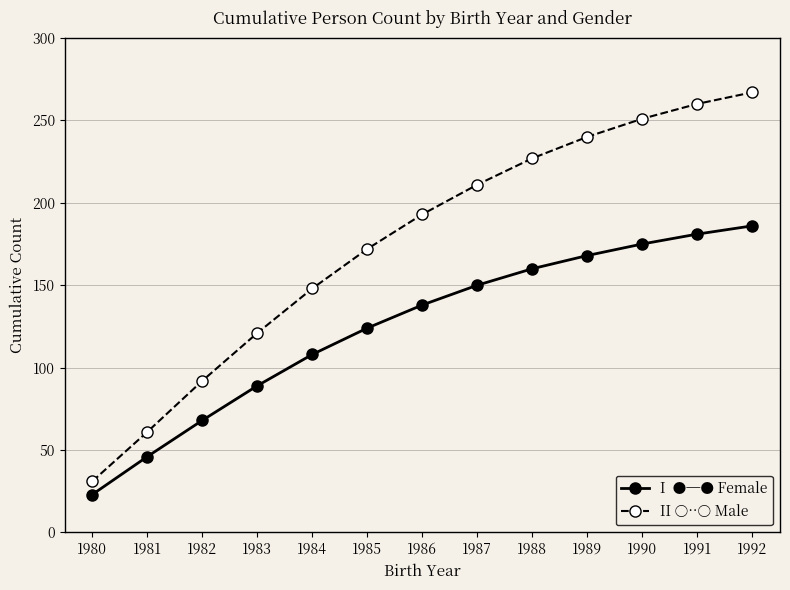

What is the spread (max minus min) of values at 1984?

40